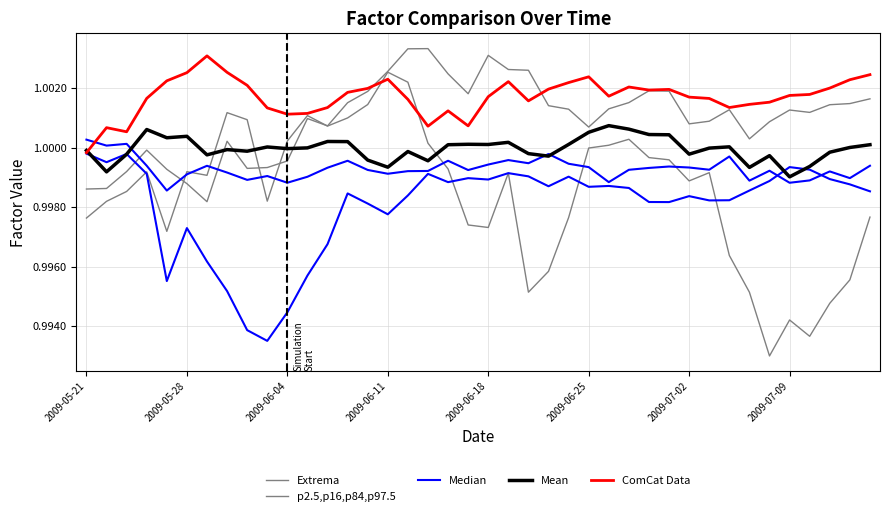

How many lines are shown in the chart?

5